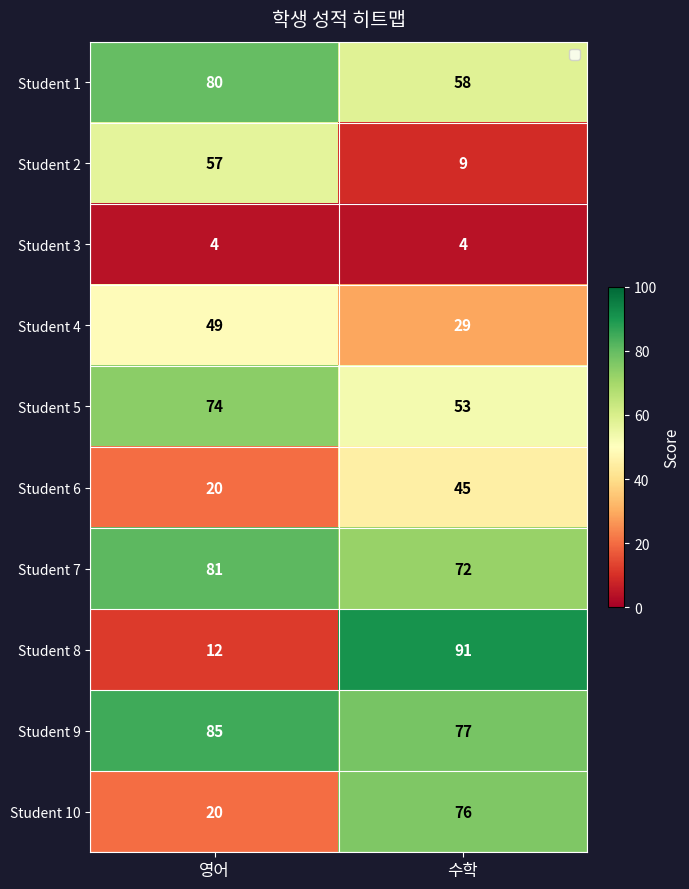

What is the spread (max minus min) of values at 수학?

87